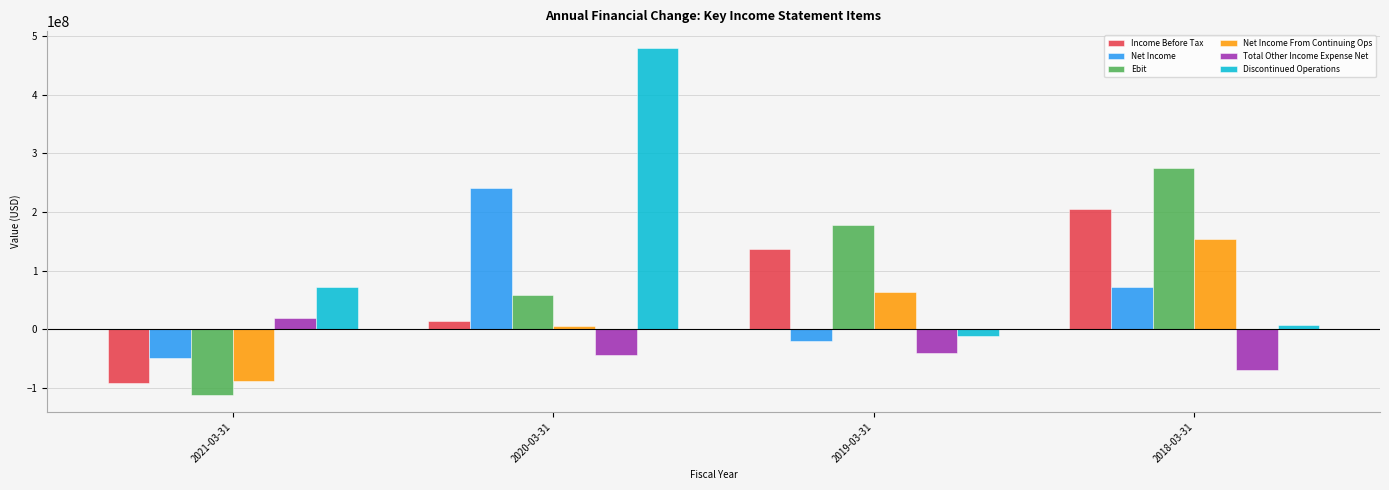

The value of Net Income at 2020-03-31 is 241200000. True or false?

True